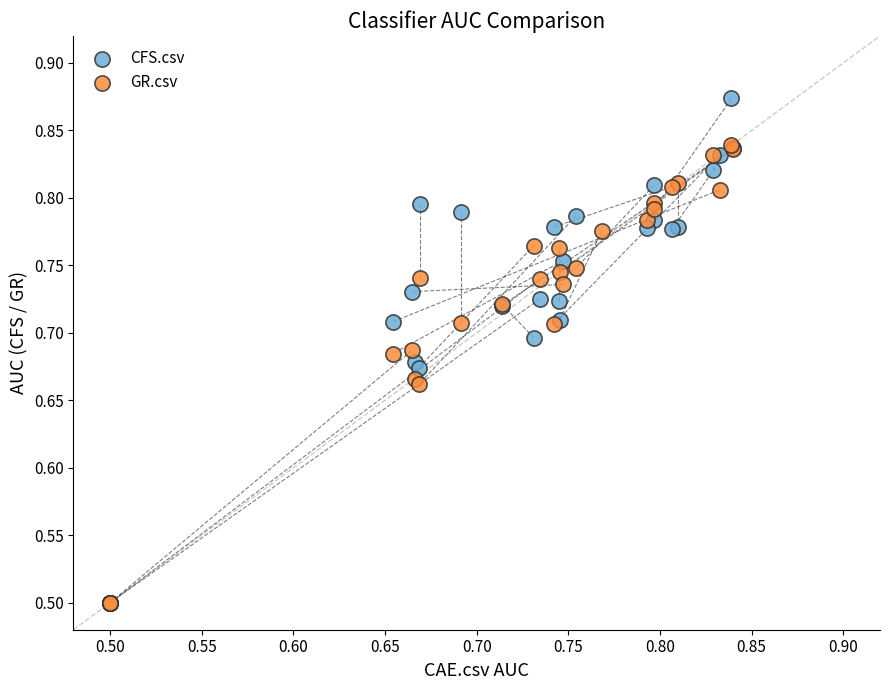

Which series has the widest spread of Y values?

CFS.csv